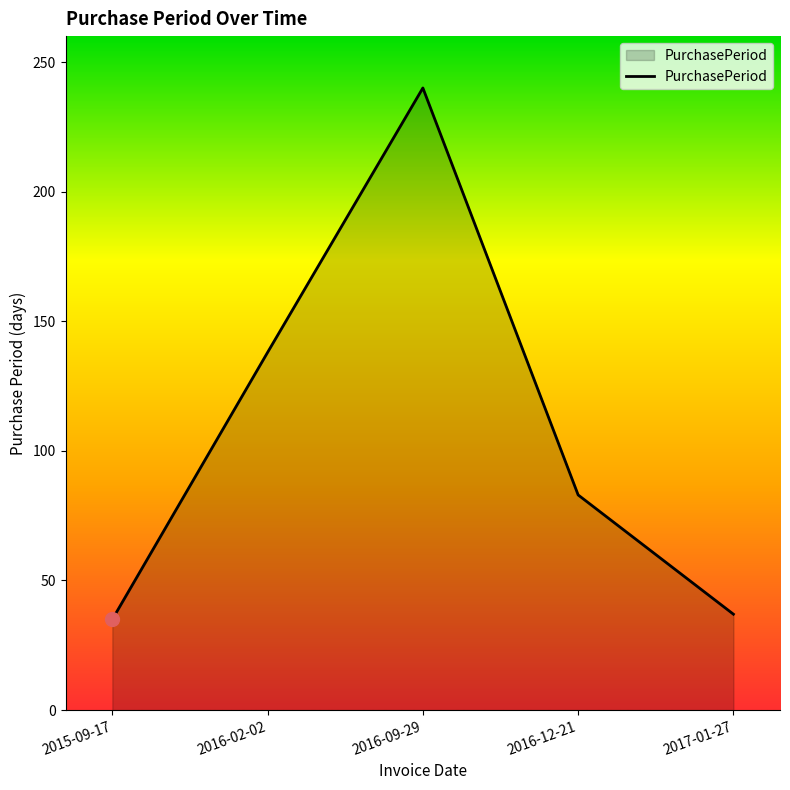

What is the change in value from 2015-09-17 to 2017-01-27?

+2